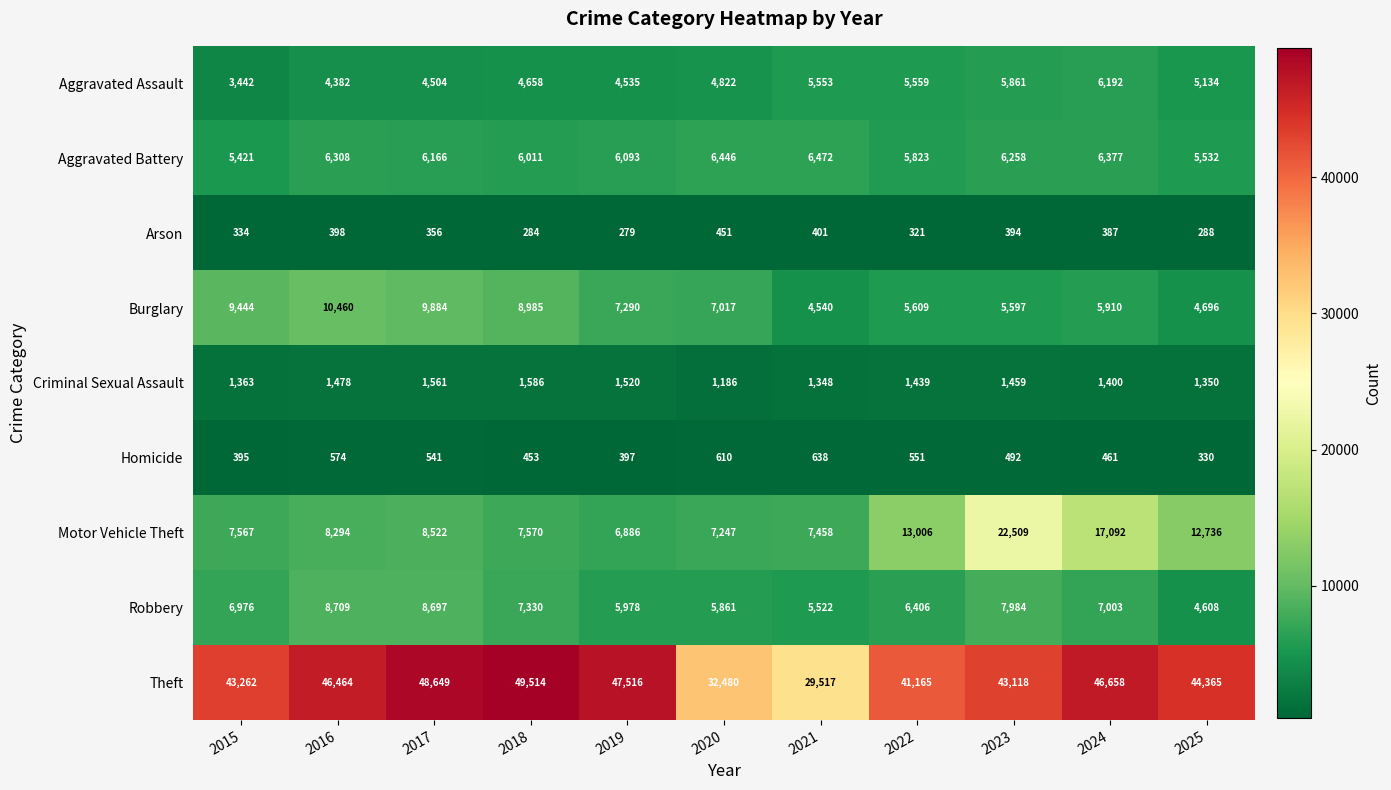

Is it true that Arson equals 402 at 2018?

False